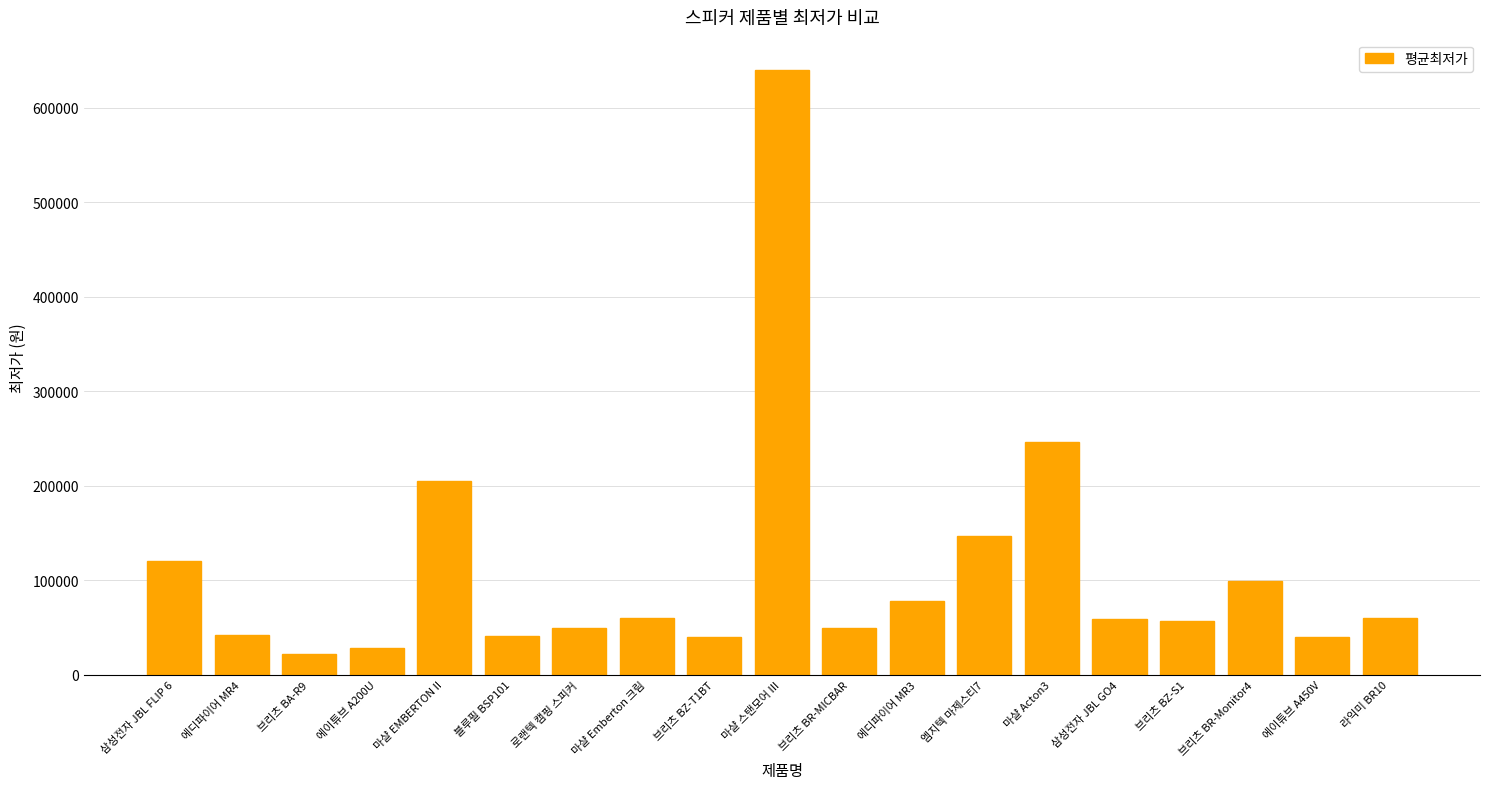

What is the label of the 19th bar from the right?

삼성전자 JBL FLIP 6